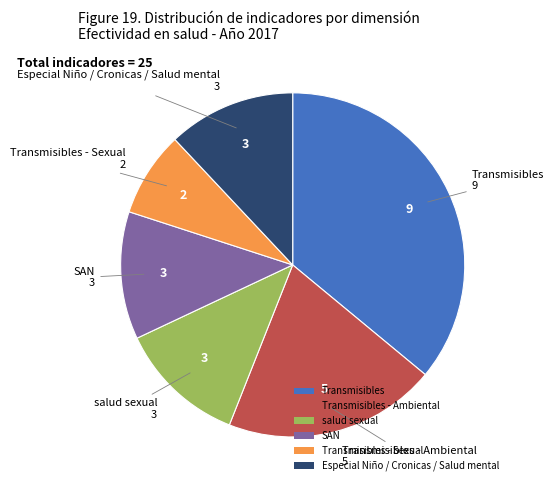

Between Transmisibles - Sexual and Especial Niño / Cronicas / Salud mental, which is larger?

Especial Niño / Cronicas / Salud mental